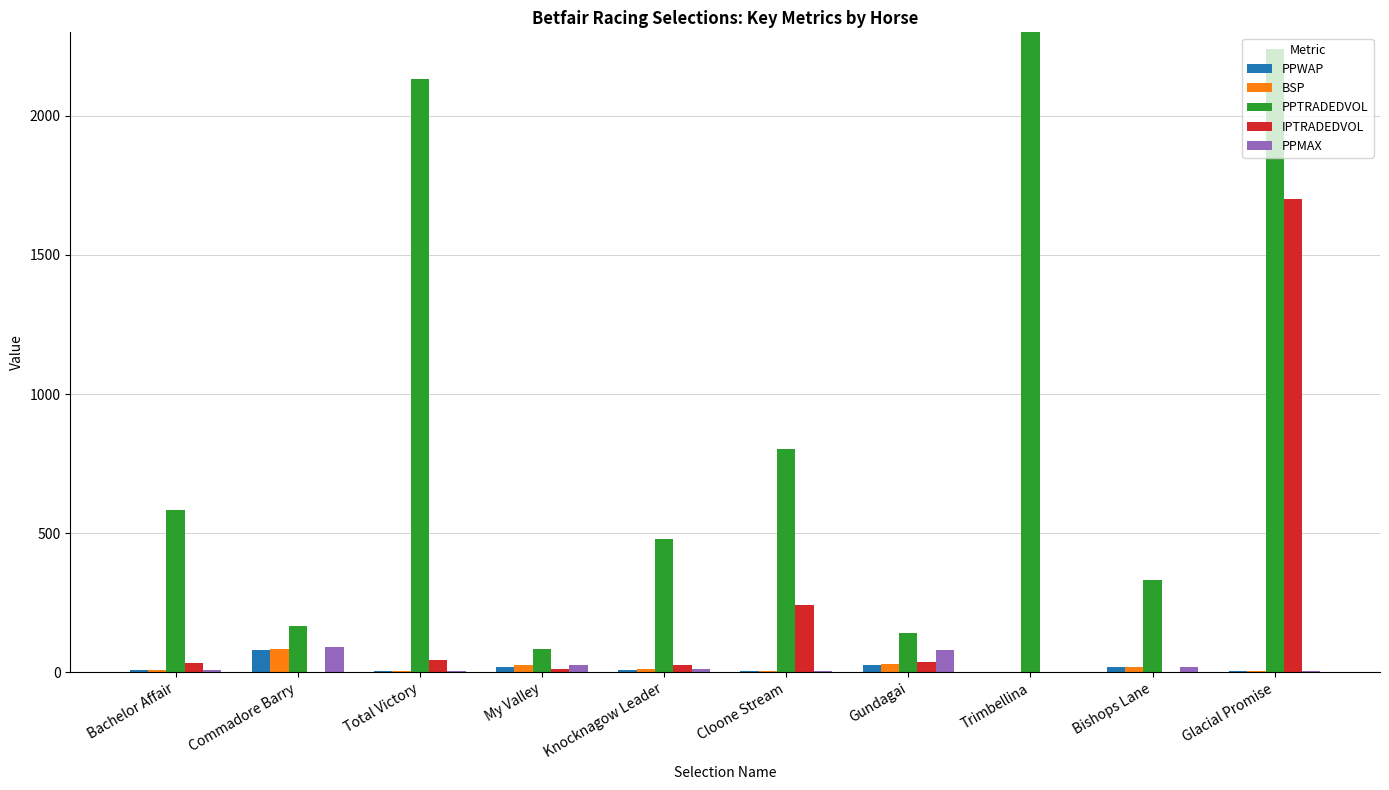

Which series has the largest range (max minus min)?

PPTRADEDVOL